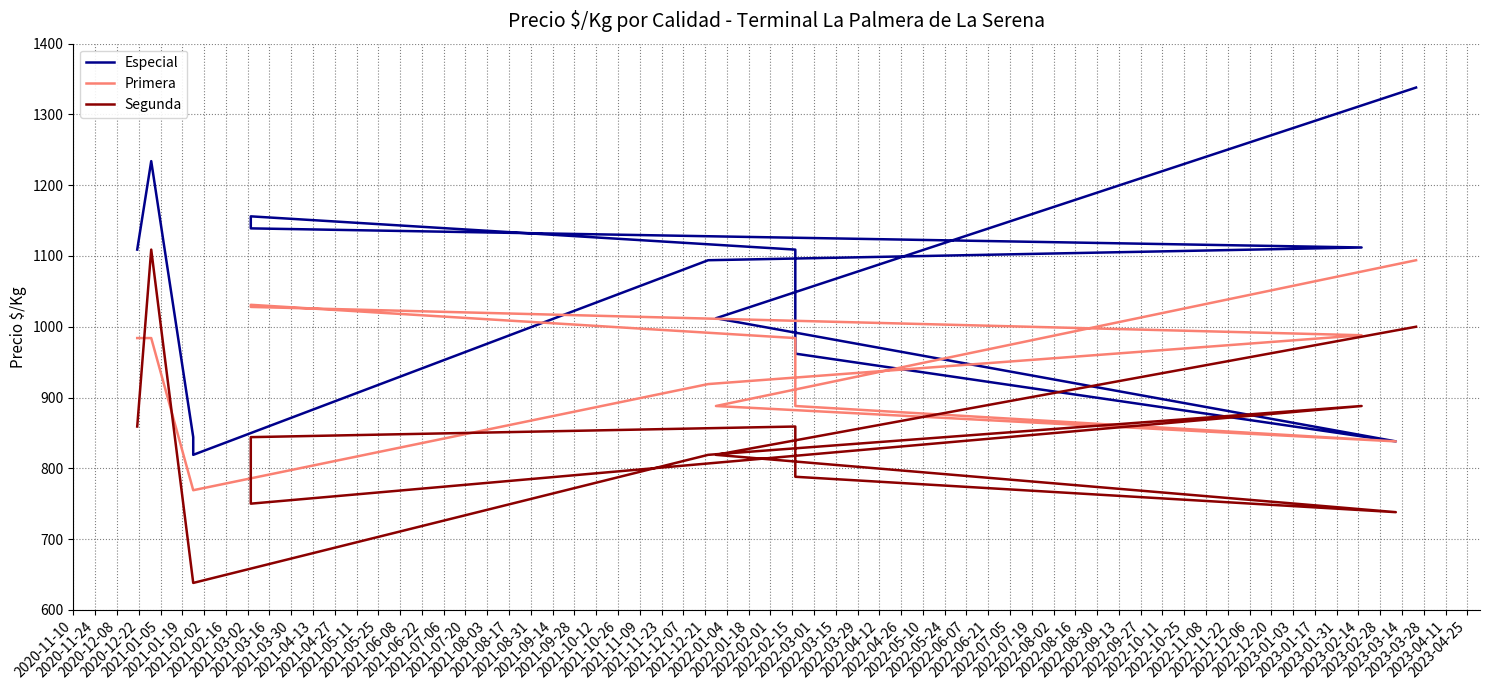

True or false: Primera and Especial intersect in this chart.

False